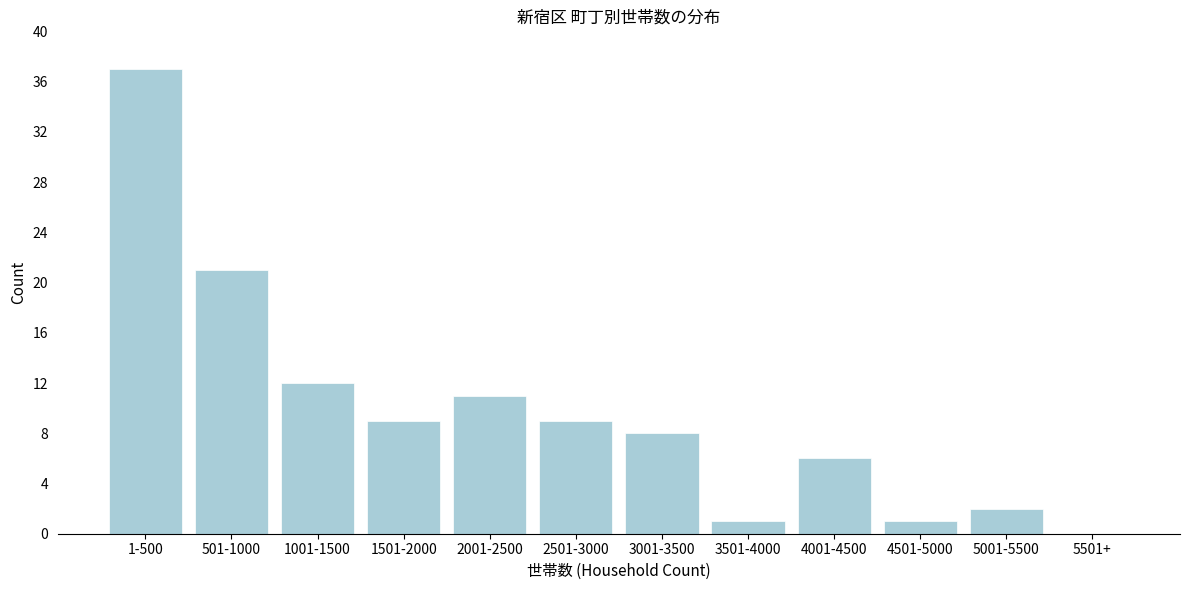

Reading left to right, list all the values displayed in this chart.

1-500=37	501-1000=21	1001-1500=12	1501-2000=9	2001-2500=11	2501-3000=9	3001-3500=8	3501-4000=1	4001-4500=6	4501-5000=1	5001-5500=2	5501+=0